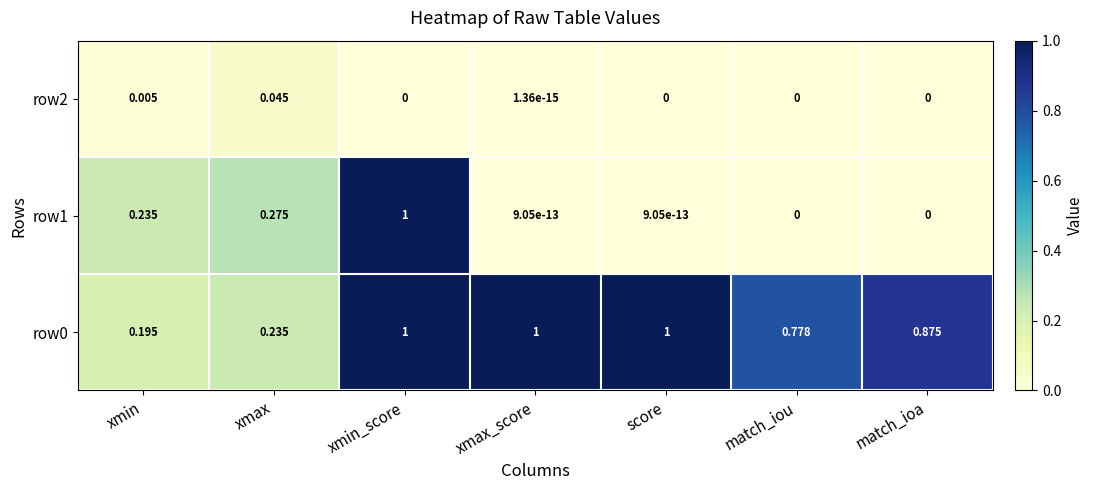

Which category has the lowest value in the row0 series?

xmin